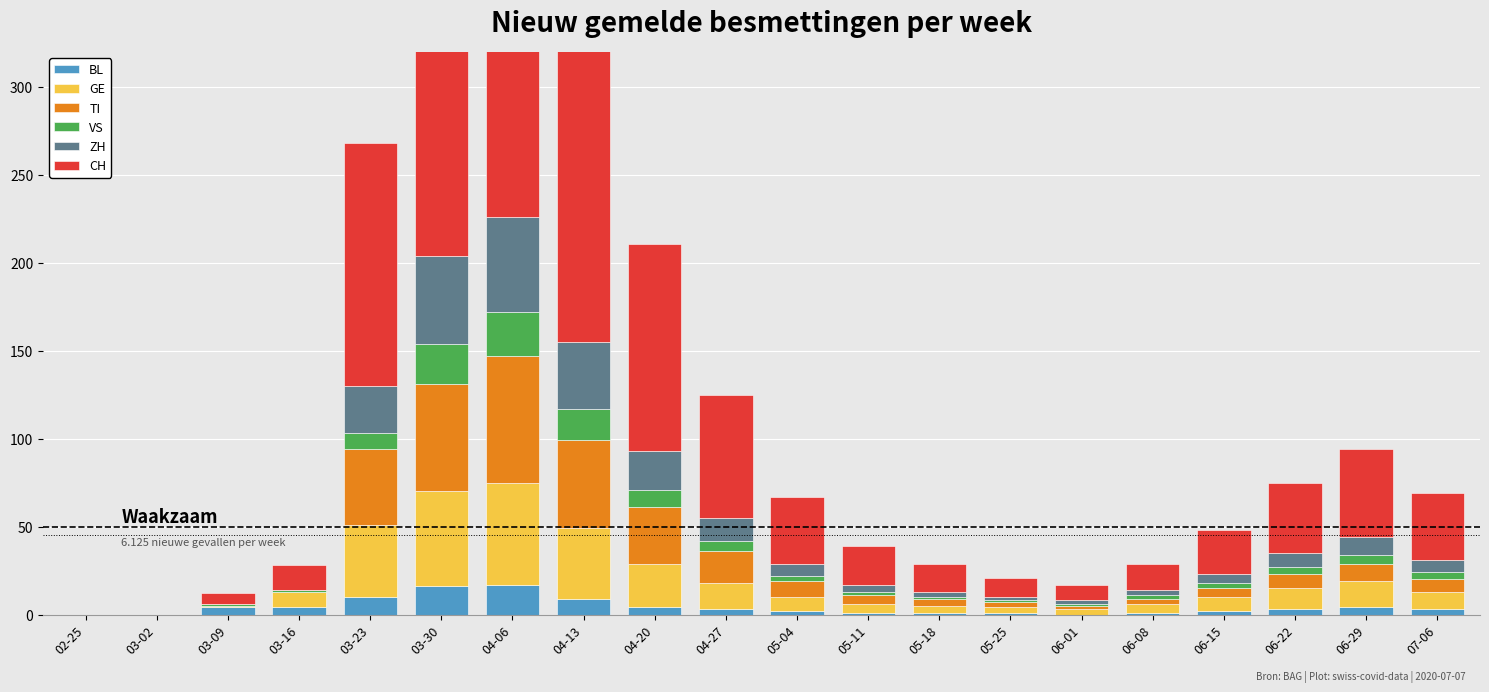

What is the sum of the ZH values at 05-25 and 04-06?

56